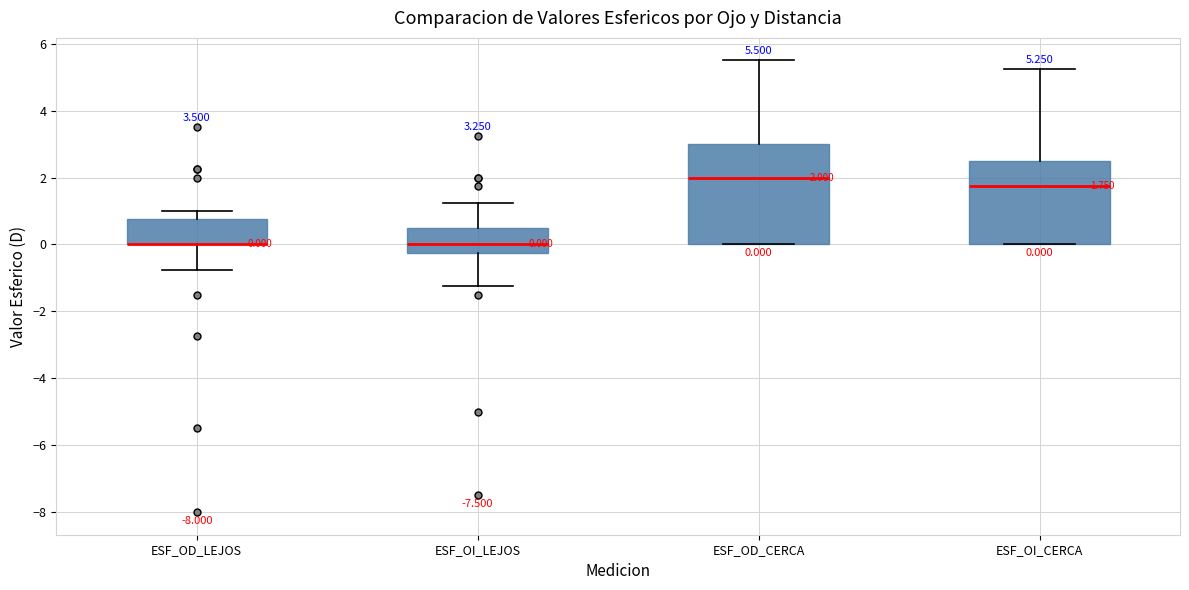

Comparing the boxes themselves (not the whiskers), which one is the tallest?

ESF_OD_CERCA